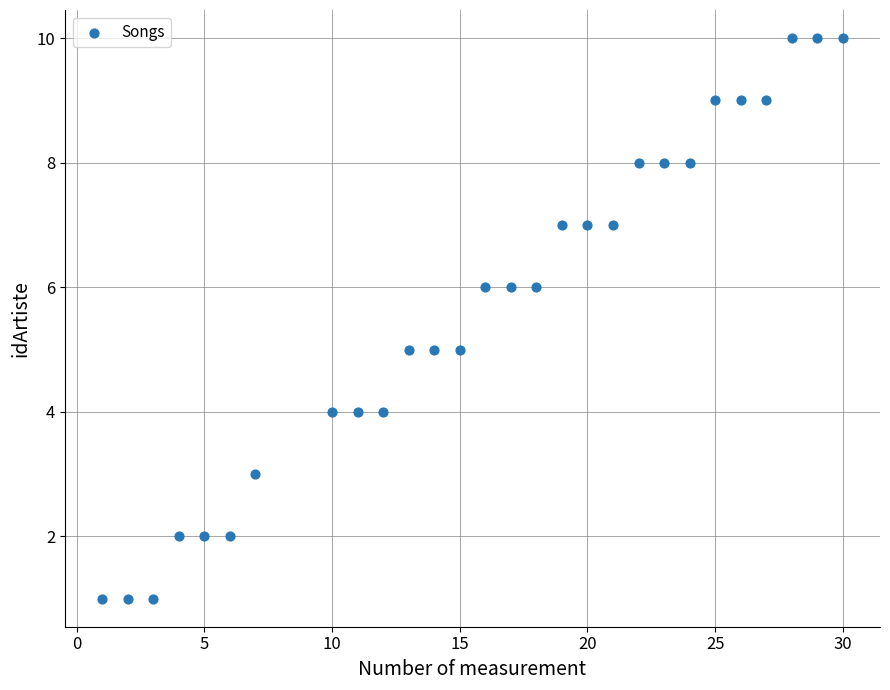

What is the range of Y values (max minus min)?

9